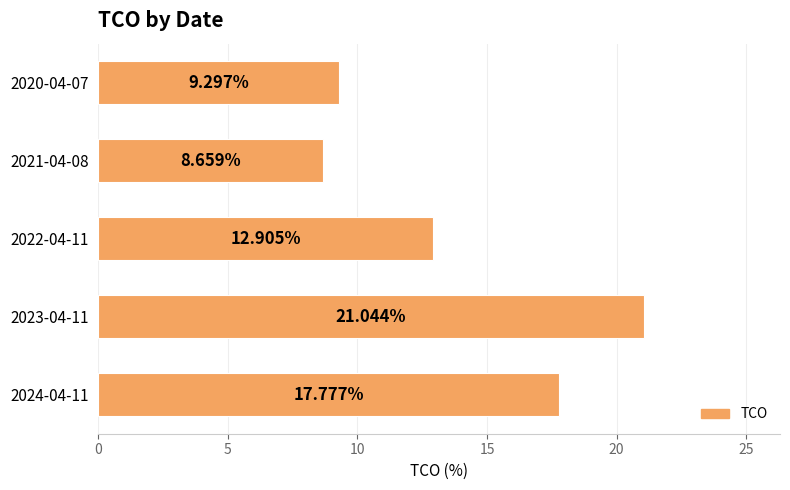

Does the chart contain any negative values?

No